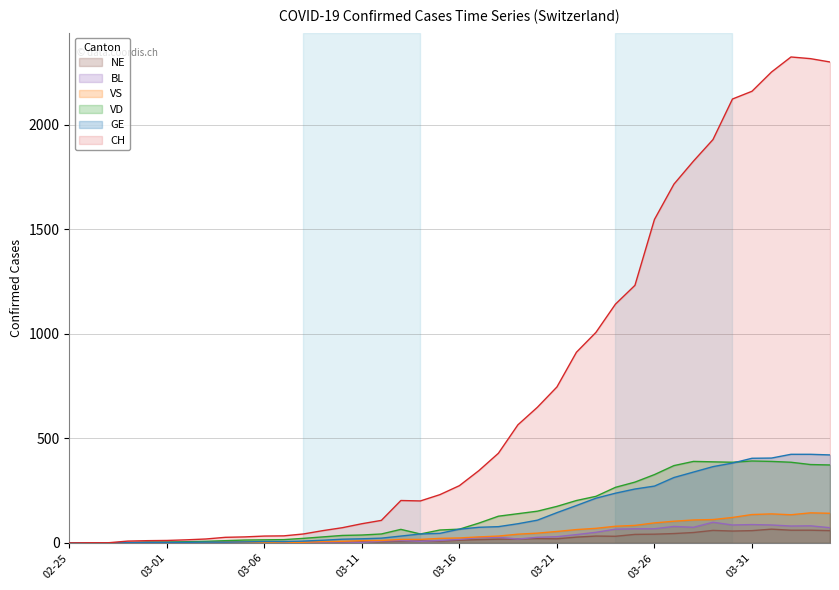

Which series has the widest spread of values?

CH